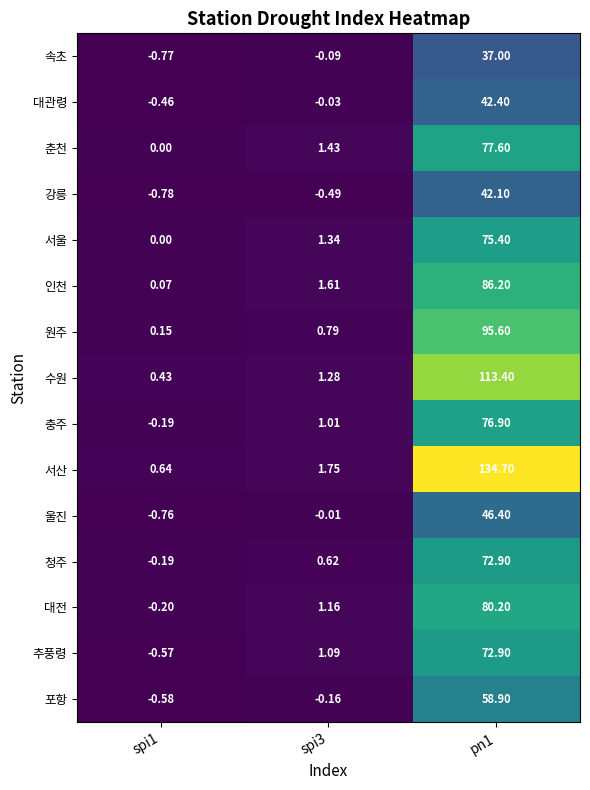

Which series changed the most between spi1 and spi3?

추풍령